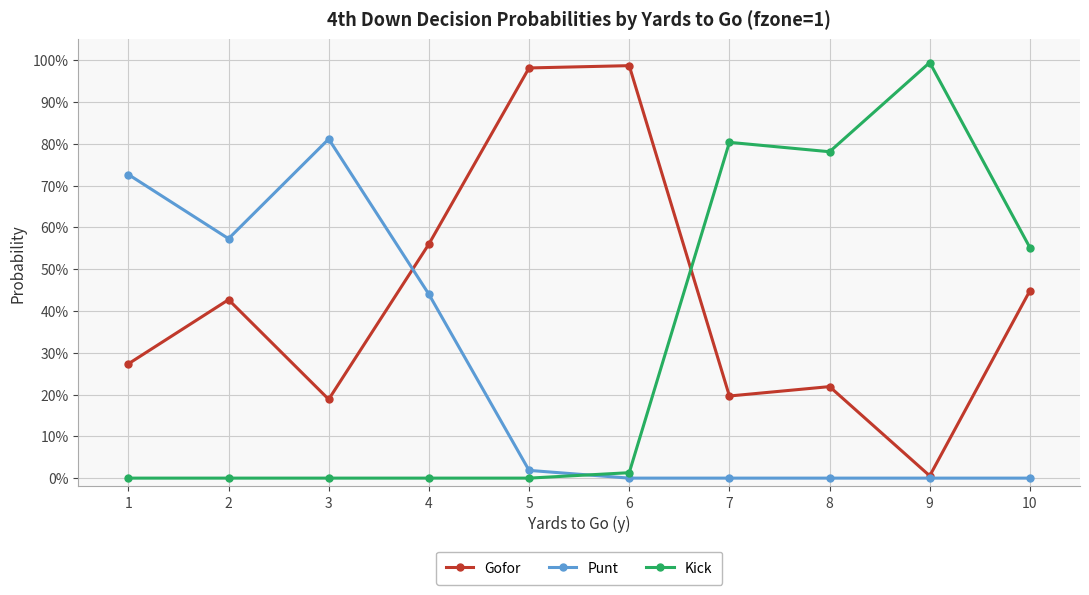

Rank the series at 4 from highest to lowest value.

Gofor, Punt, Kick